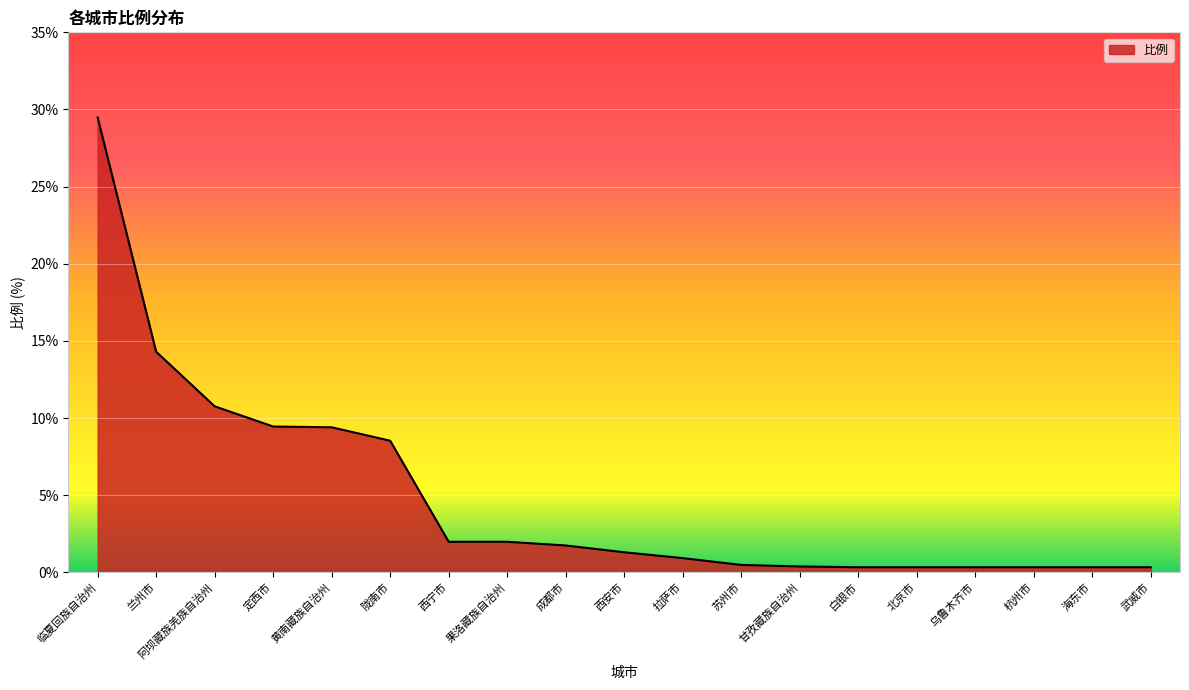

What is the greatest value displayed?

29.5